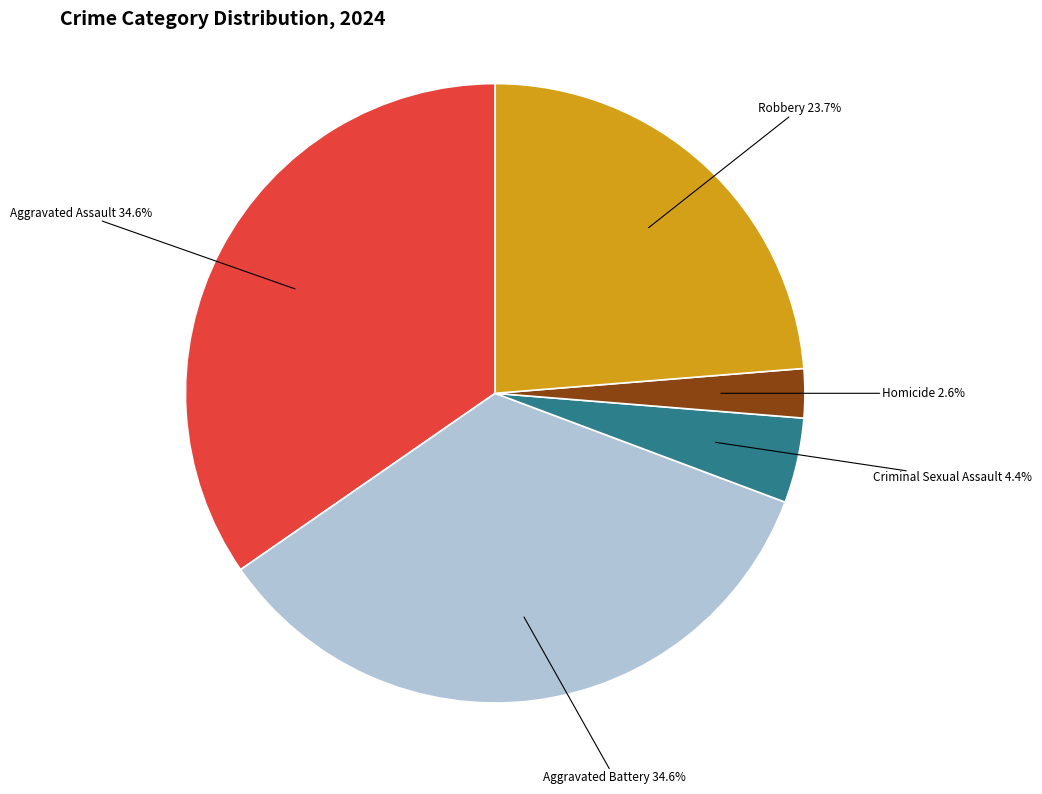

Does any single category account for the majority?

No